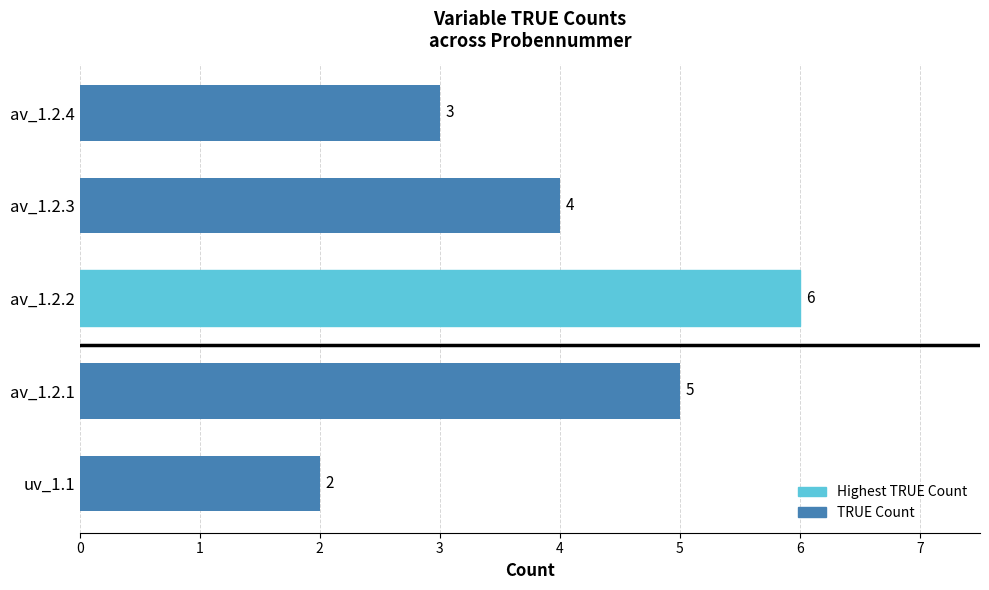

List the labels in order of value, smallest first.

uv_1.1, av_1.2.4, av_1.2.3, av_1.2.1, av_1.2.2